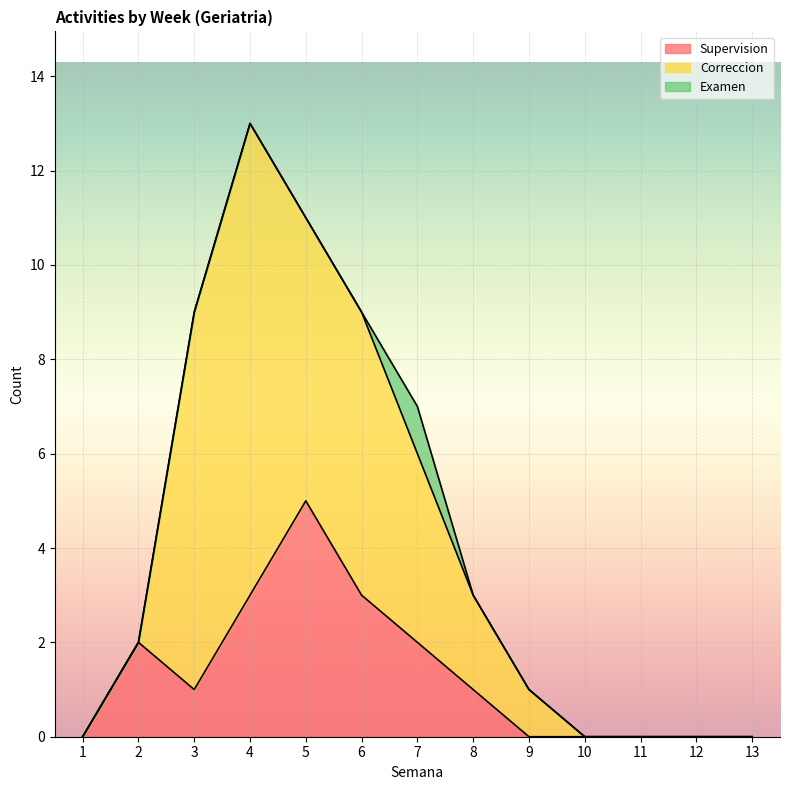

The Correccion series shows 10 at 6. True or false?

False